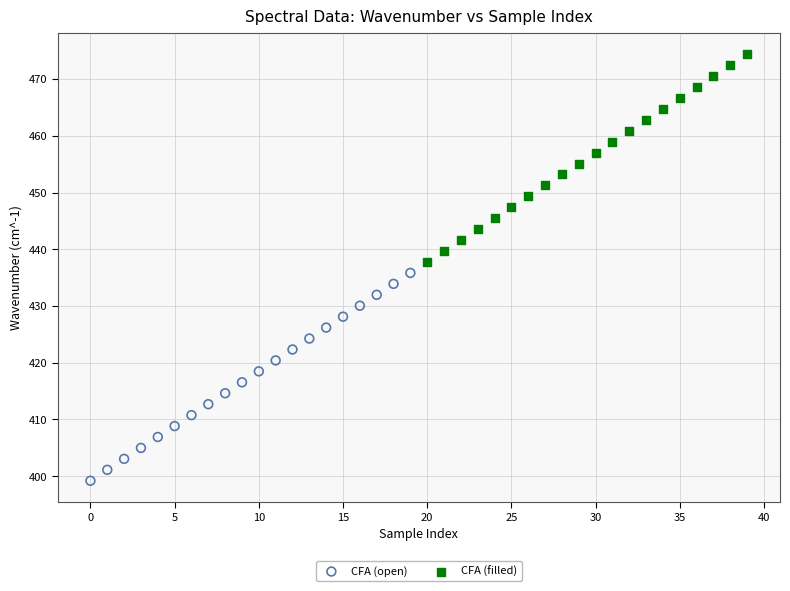

Which series contains the lowest Y value?

CFA (open)